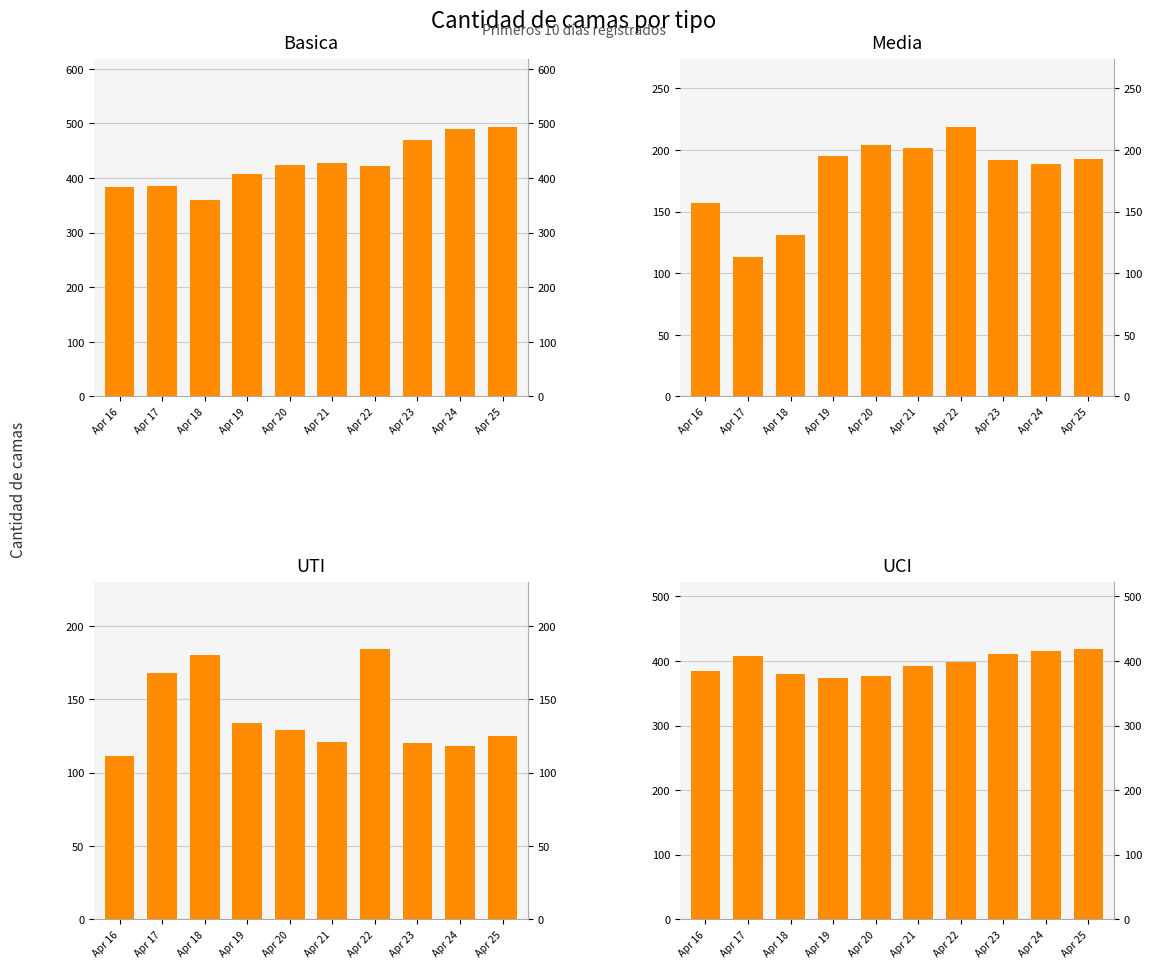

Reading left to right, list all the values displayed in this chart.

Basica: Apr 16=384	Apr 17=385	Apr 18=360	Apr 19=407	Apr 20=424	Apr 21=428	Apr 22=422	Apr 23=470	Apr 24=489	Apr 25=494
Media: Apr 16=157	Apr 17=113	Apr 18=131	Apr 19=195	Apr 20=204	Apr 21=202	Apr 22=219	Apr 23=192	Apr 24=189	Apr 25=193
UTI: Apr 16=111	Apr 17=168	Apr 18=180	Apr 19=134	Apr 20=129	Apr 21=121	Apr 22=184	Apr 23=120	Apr 24=118	Apr 25=125
UCI: Apr 16=384	Apr 17=407	Apr 18=380	Apr 19=373	Apr 20=377	Apr 21=392	Apr 22=399	Apr 23=411	Apr 24=415	Apr 25=418